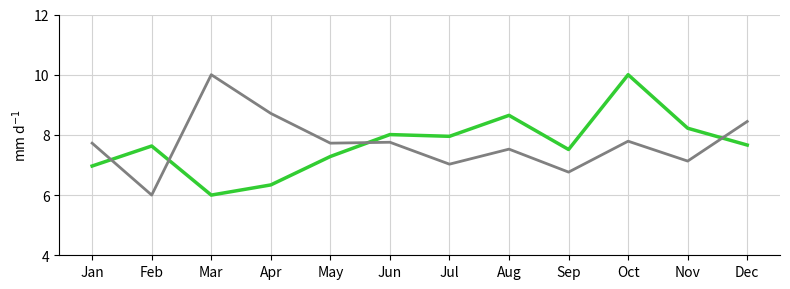

At which category is the sum across all series the highest?

Oct